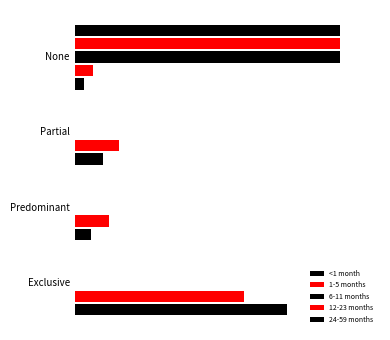

How many groups of bars are there?

4